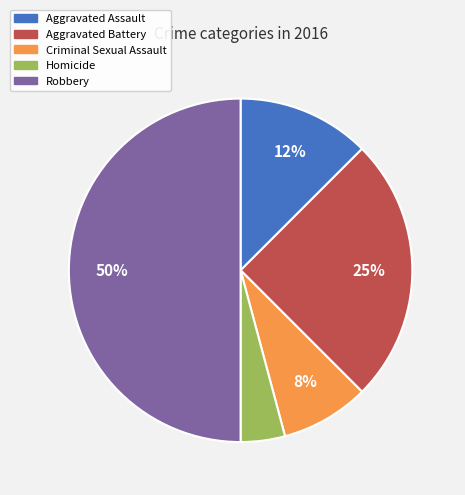

Is it true that Criminal Sexual Assault is 8% of the pie?

True